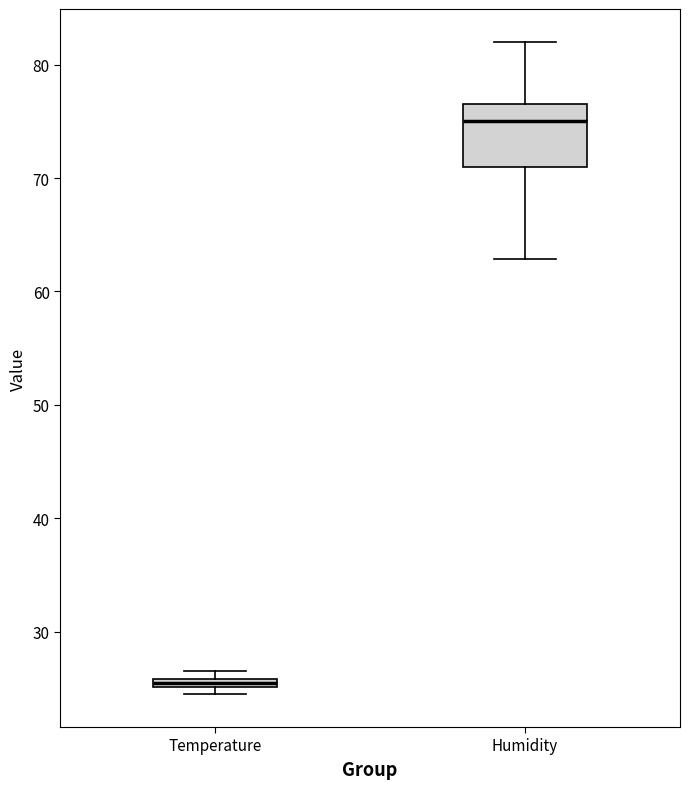

Comparing the boxes themselves (not the whiskers), which one is the tallest?

Humidity